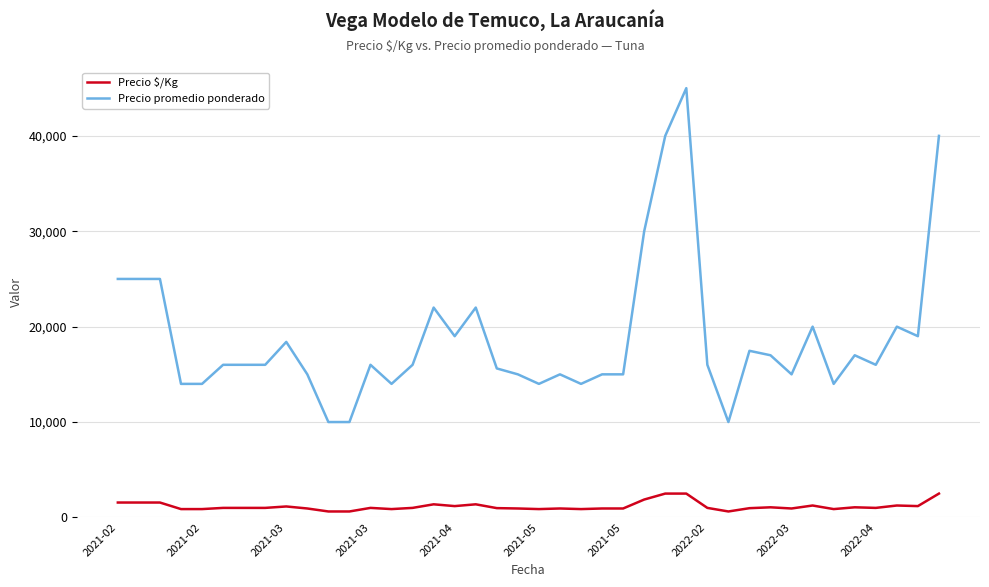

Which series has the largest range (max minus min)?

Precio promedio ponderado